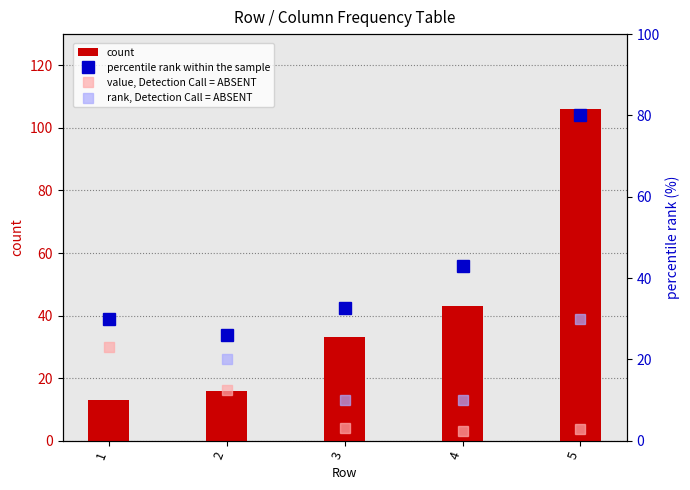

What is the difference between the second highest and minimum values in the rank, Detection Call = ABSENT series?

20.0